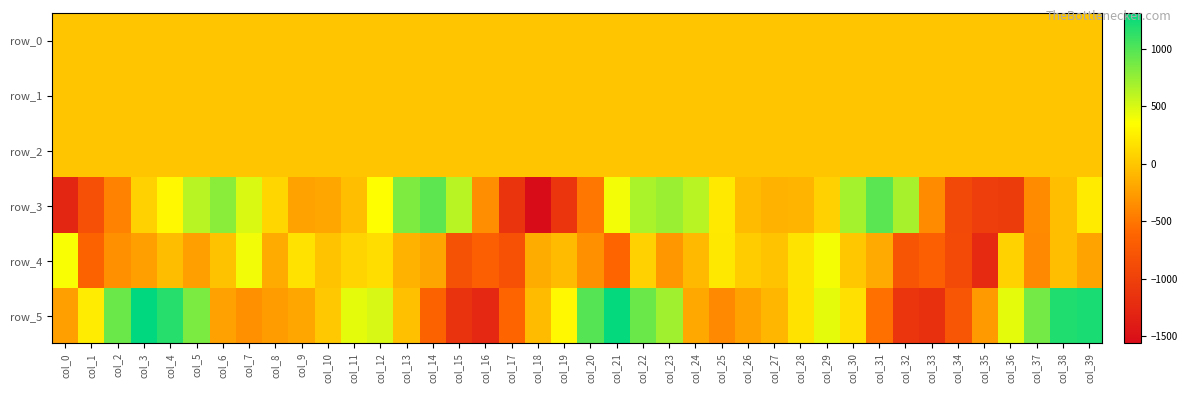

At which category is the sum across all series the highest?

col_22